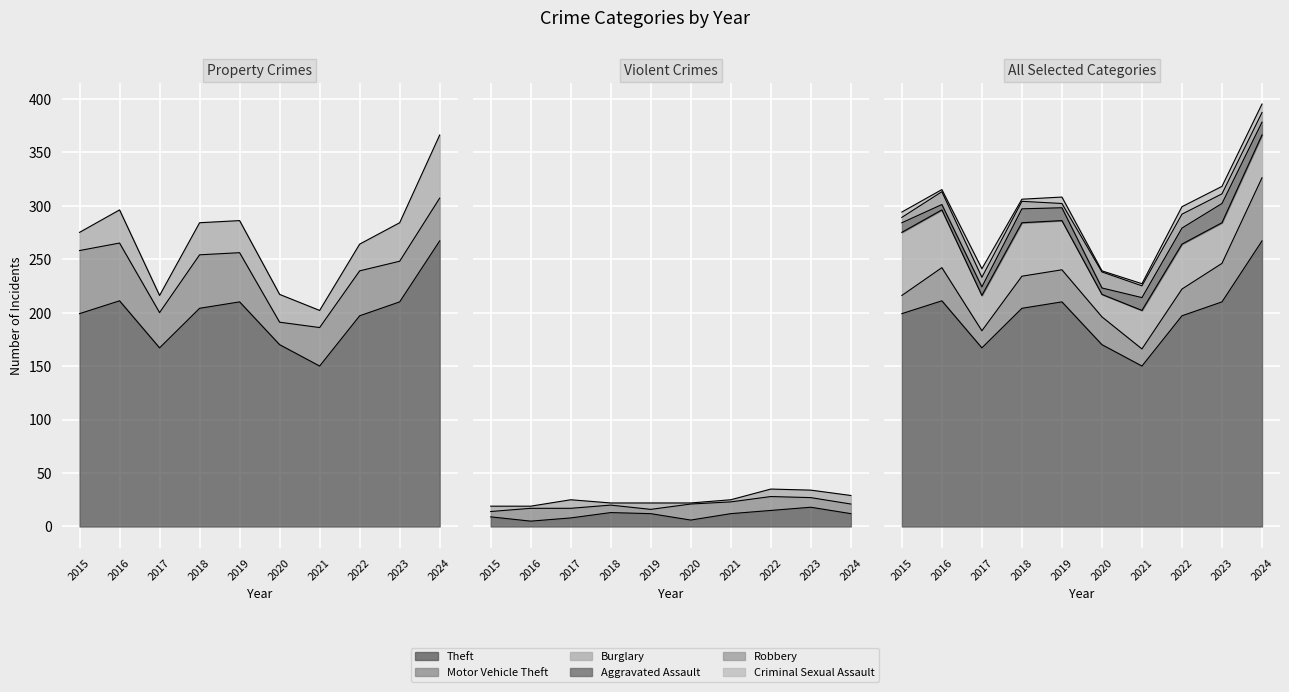

How many lines are shown in the chart?

6